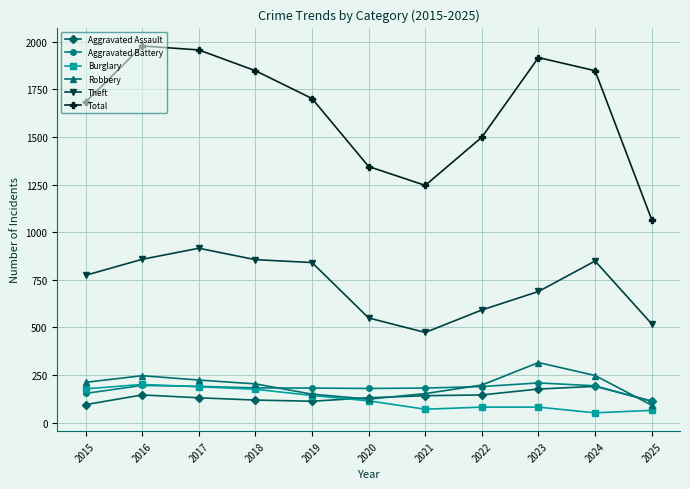

In Total, how many points are higher than both neighbors (excluding endpoints)?

2